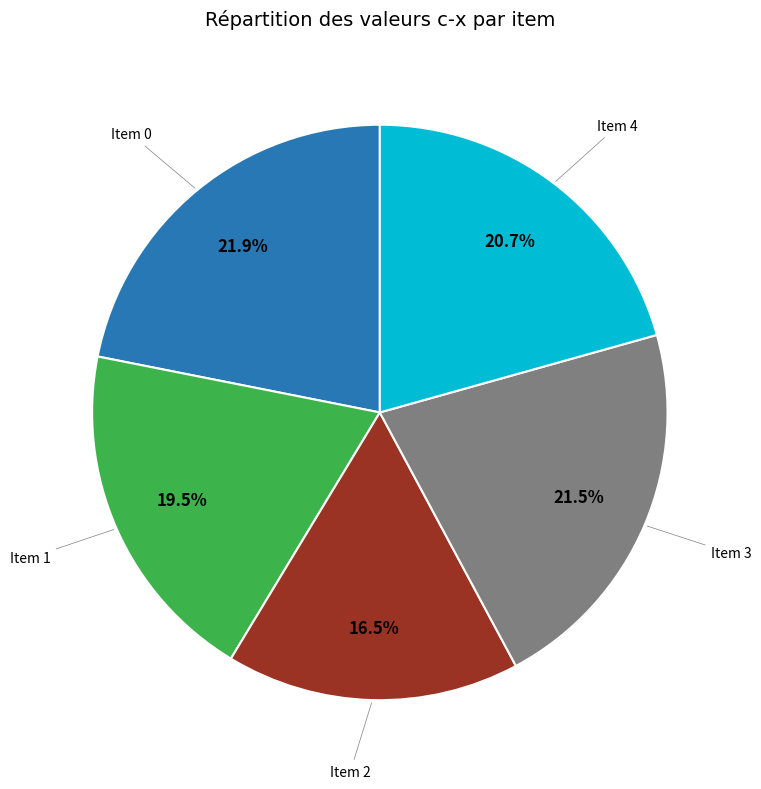

Count the number of slices in the pie.

5